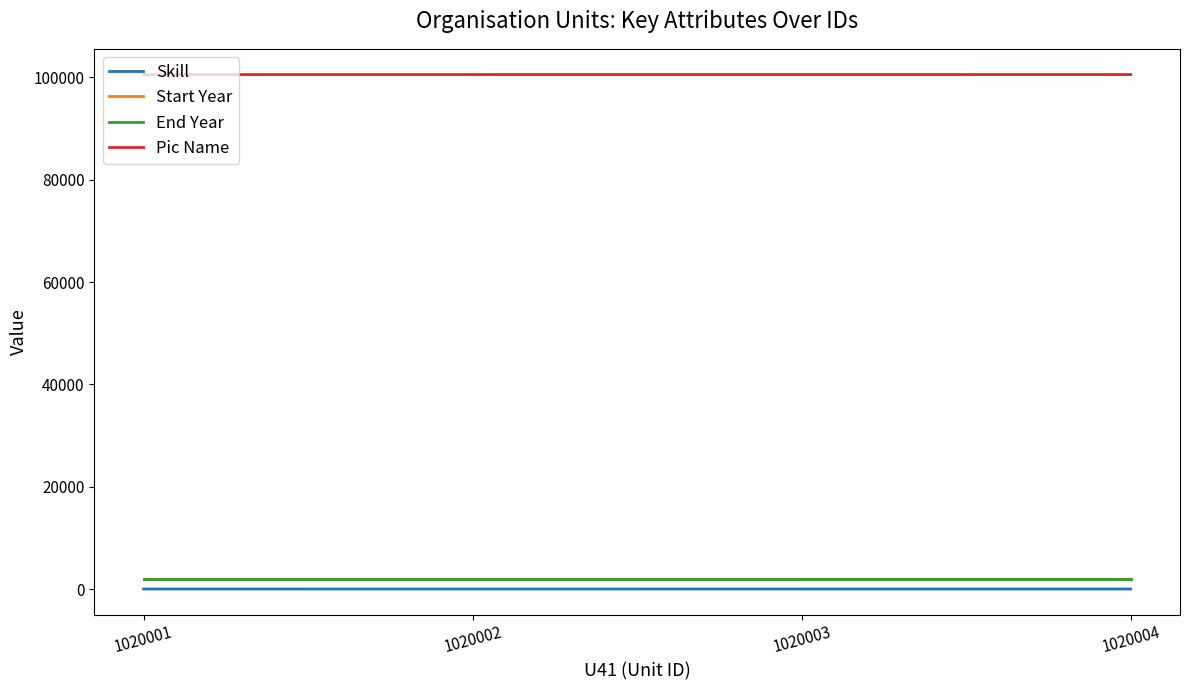

What is the sum of the Skill values at 1020001 and 1020002?

7